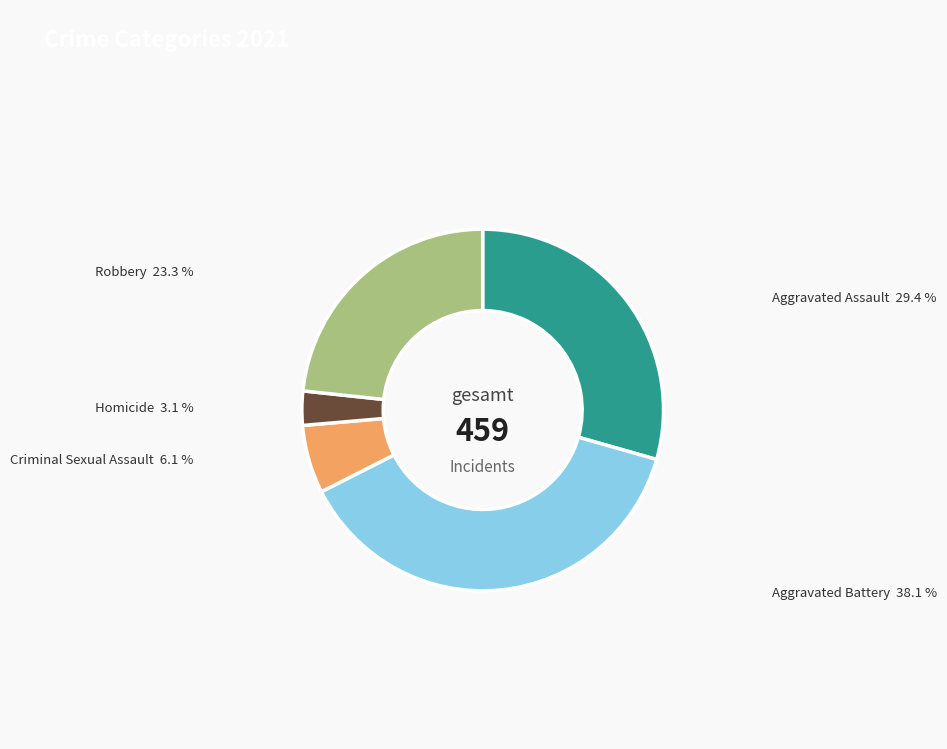

Count the number of slices in the pie.

5